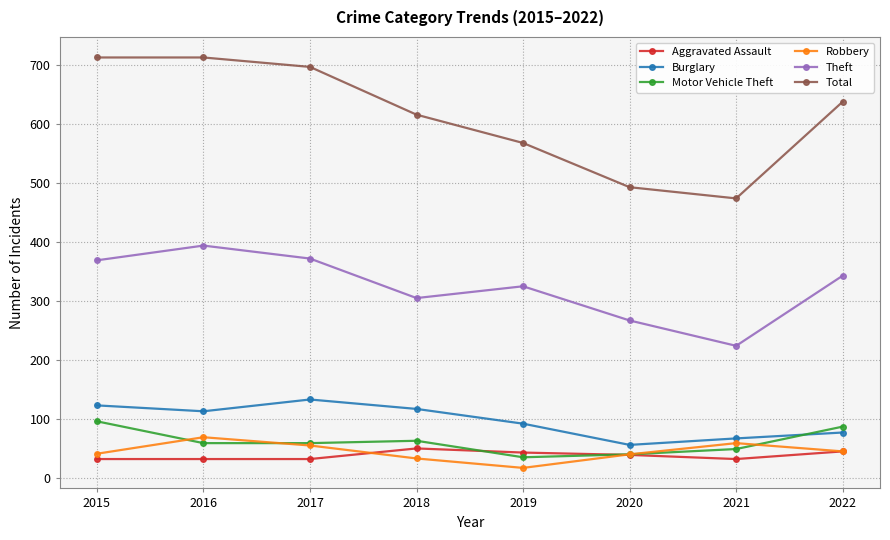

The Total series shows 368 at 2016. True or false?

False